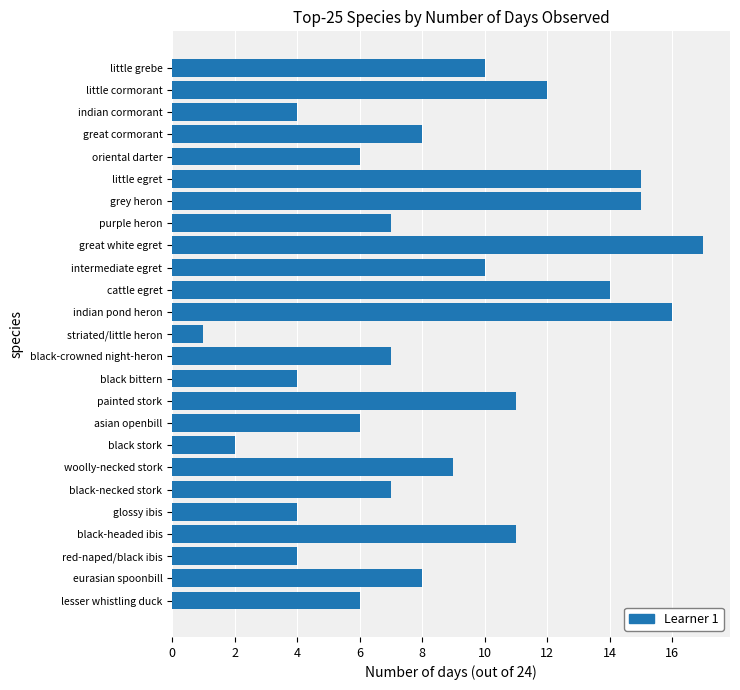

Which label corresponds to the largest value in the chart?

great white egret